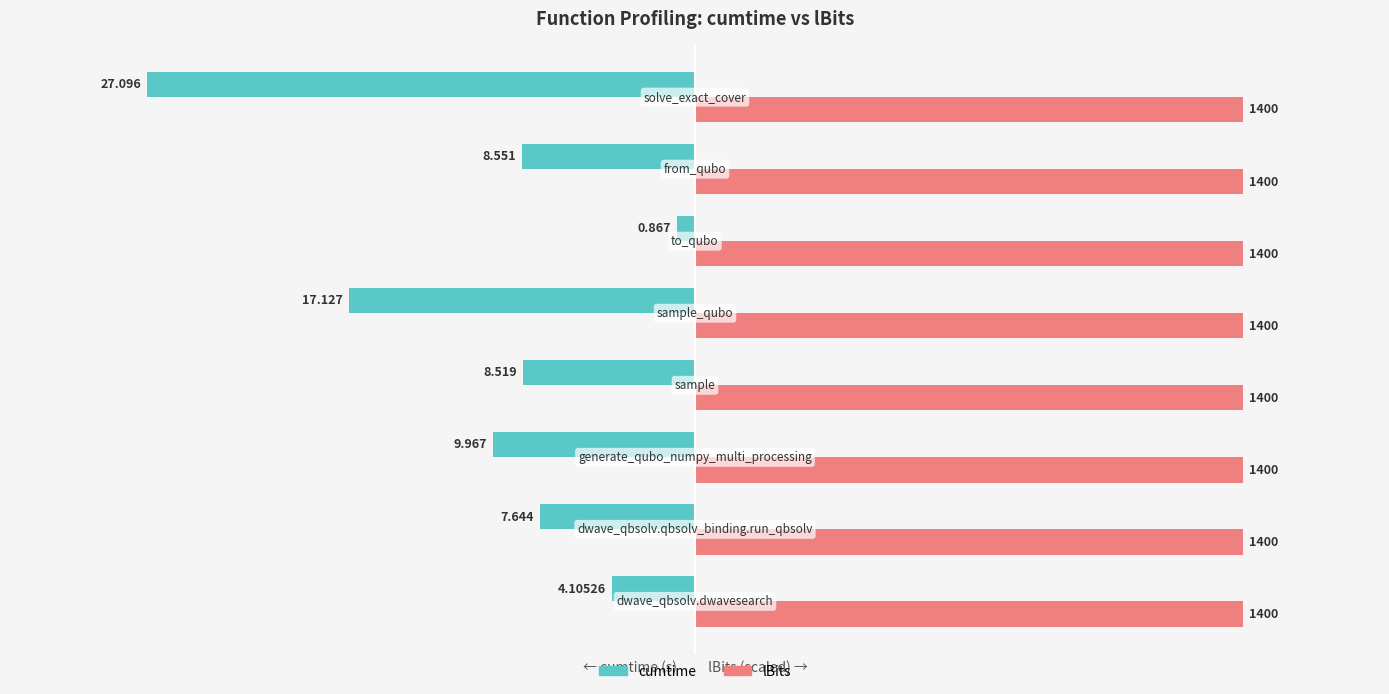

What are all the series names shown in the legend?

cumtime, lBits